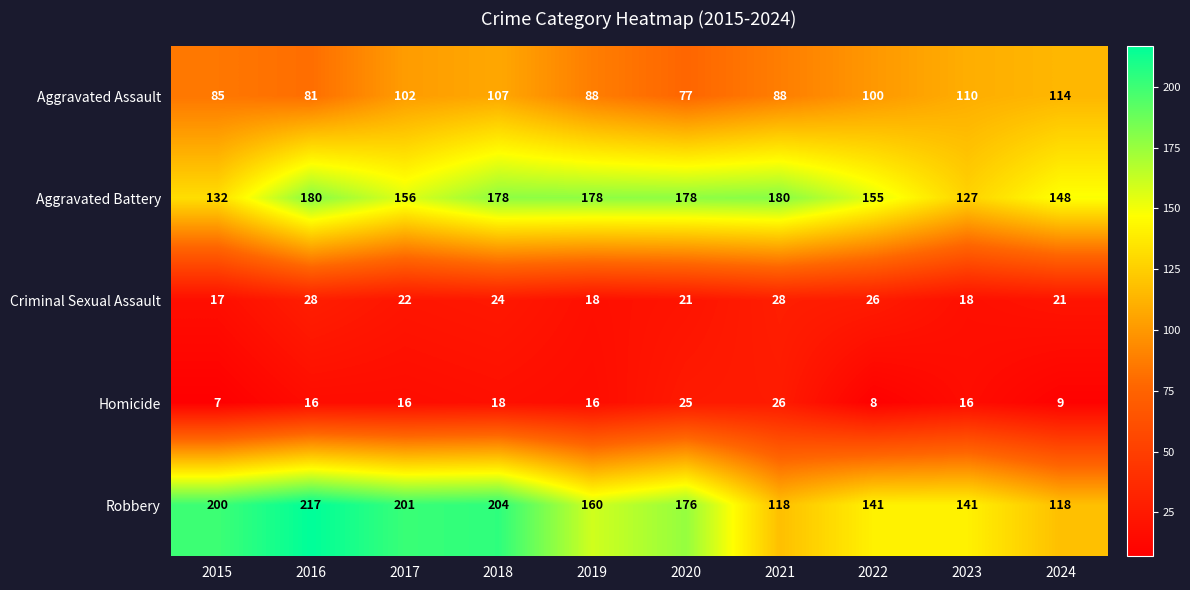

Which series has the largest total across all categories?

Robbery